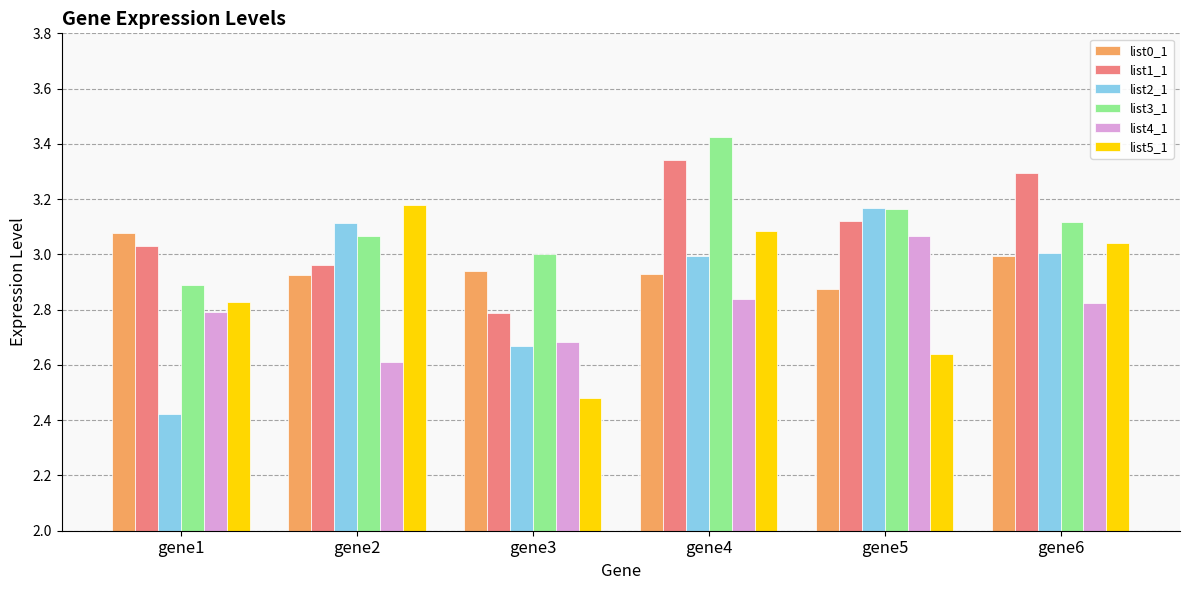

Is the value of list4_1 at gene5 greater than the value of list2_1 at gene2?

No